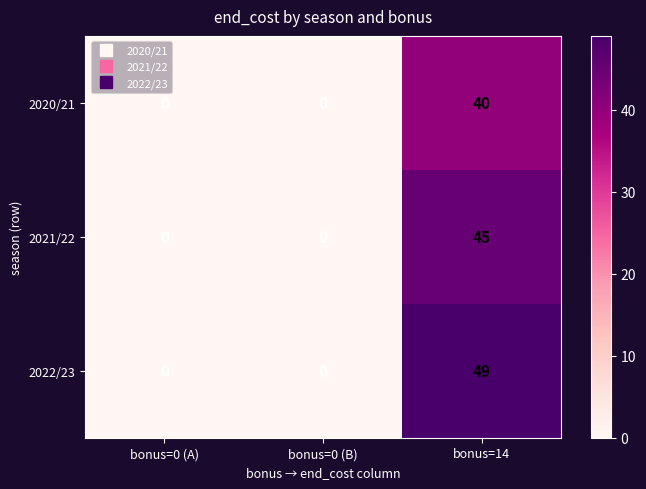

What is the sum of the 2022/23 values at bonus=14 and bonus=0 (B)?

49